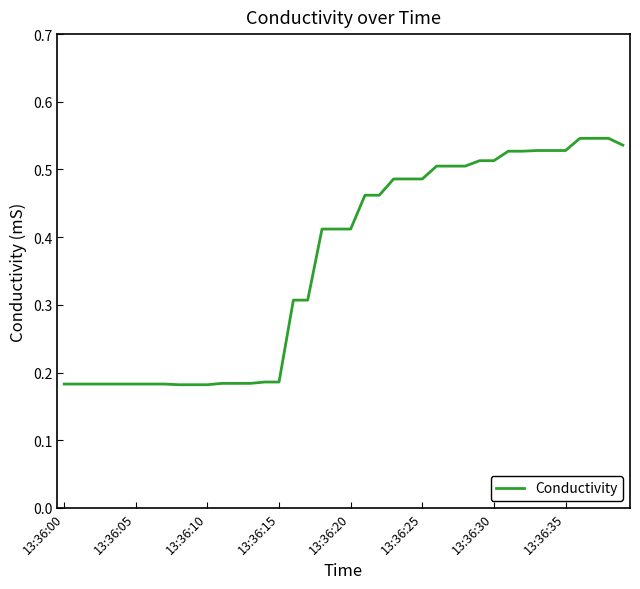

Is this an area chart (filled region under the line)?

No